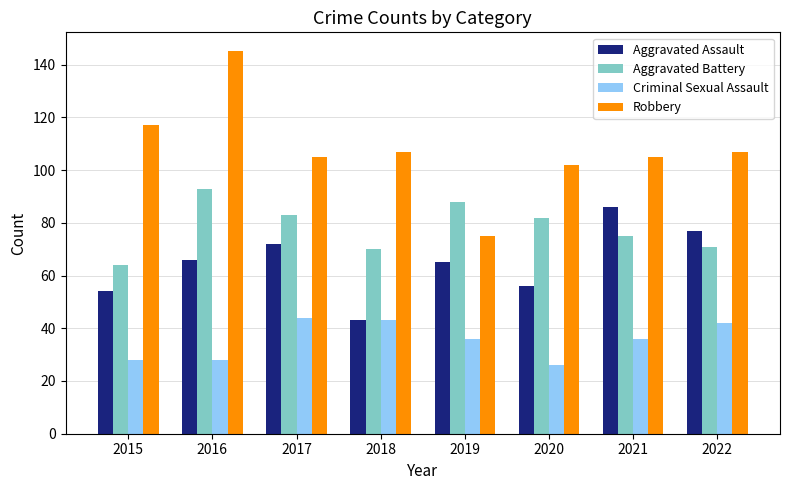

Is it true that Aggravated Battery equals 28 at 2015?

False